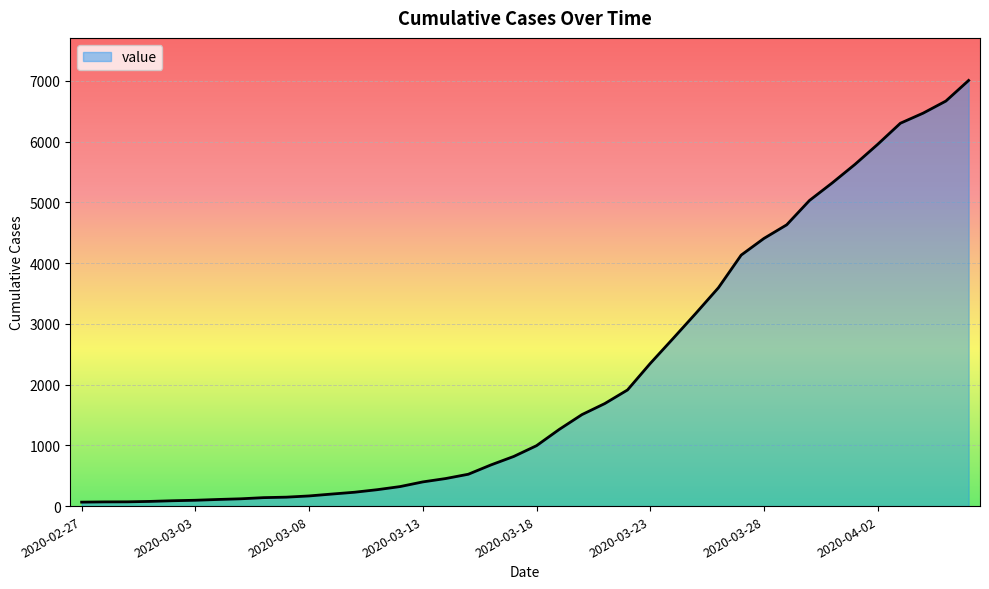

What is the maximum value shown in the chart?

7005